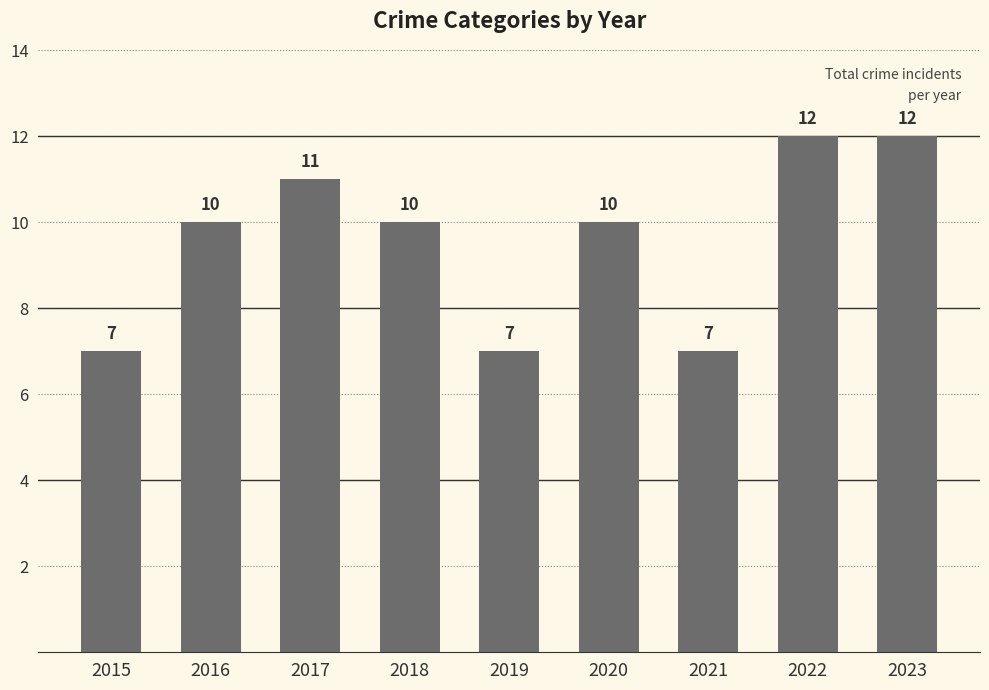

The chart shows a value of 10 at 2016. True or false?

True